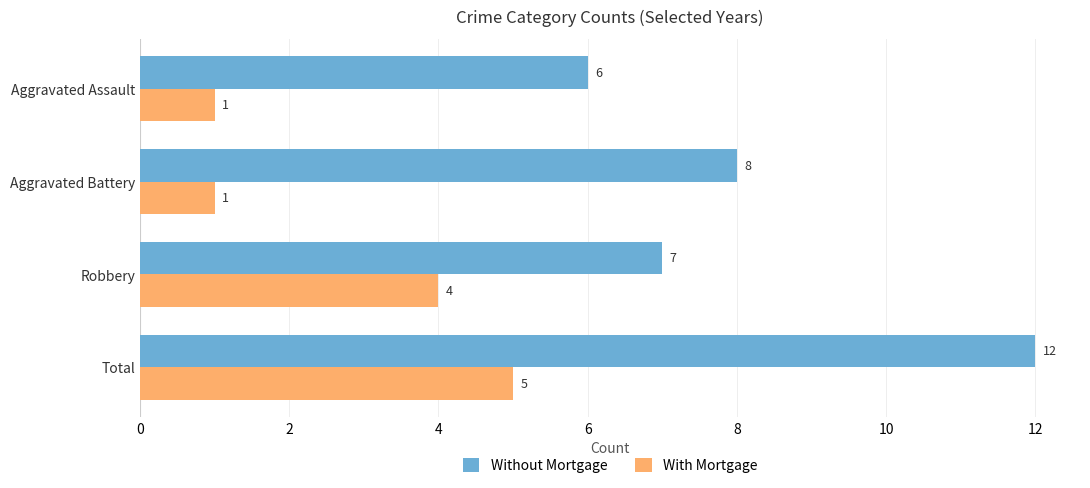

Is it true that Without Mortgage equals 8 at Aggravated Battery?

True